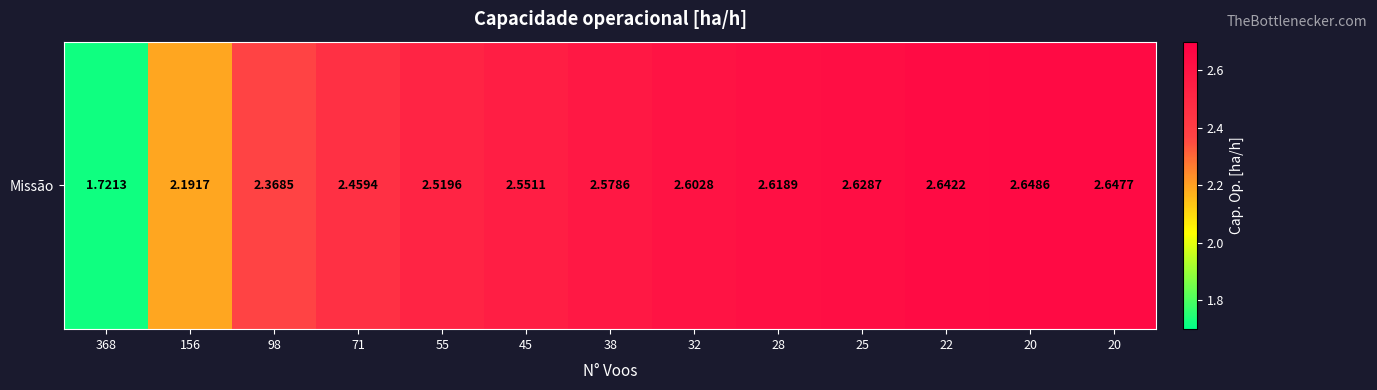

What is the maximum value shown in the chart?

2.6